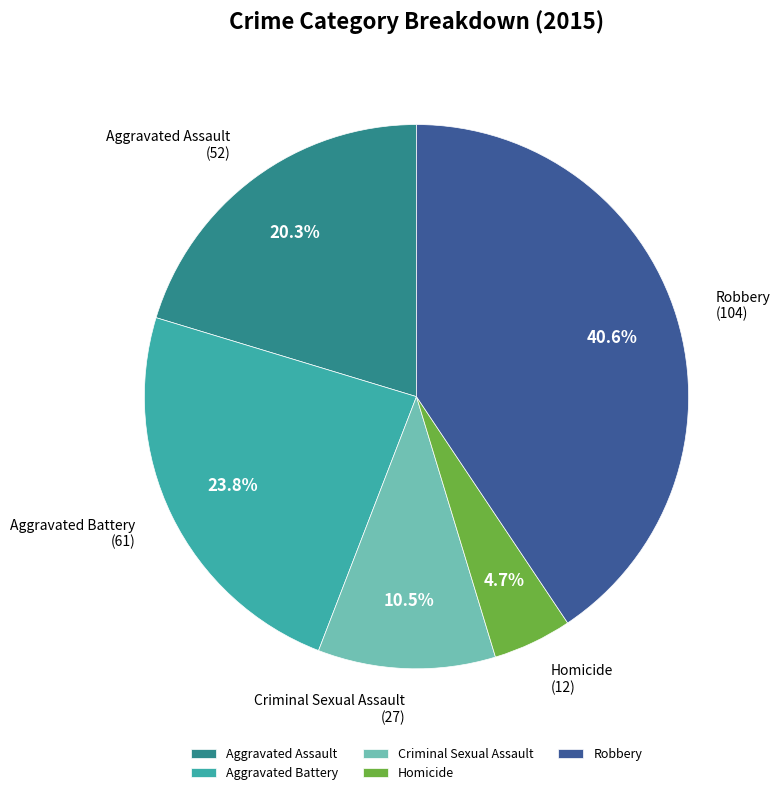

To the nearest percent, what is the difference between the Robbery and Aggravated Battery slice percentages?

17%